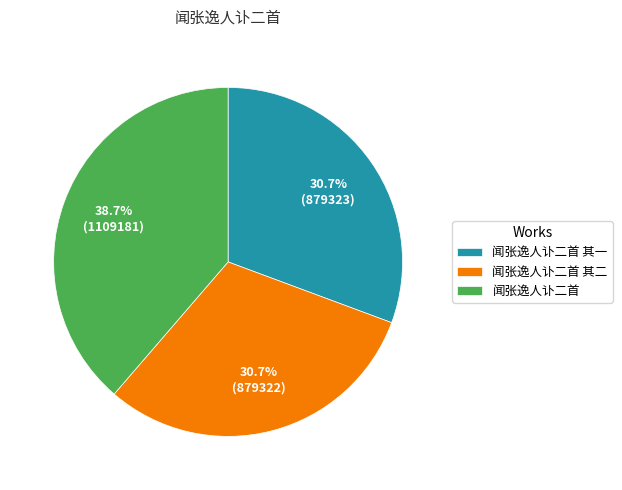

The 闻张逸人讣二首 其二 slice represents 25% of the pie. True or false?

False